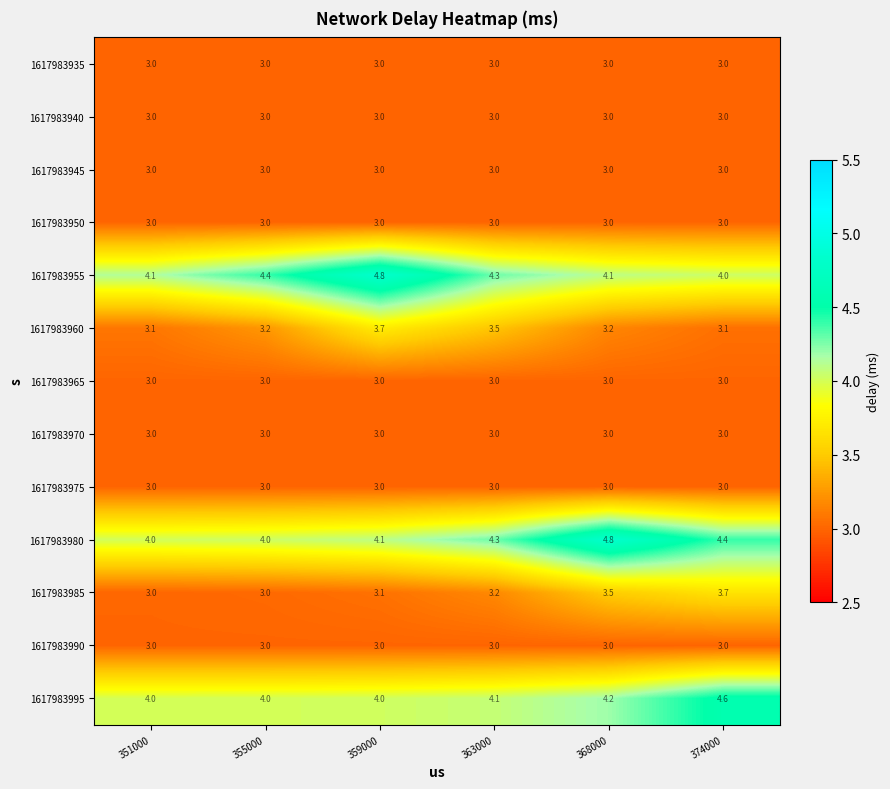

What is the minimum value for 1617983940?

3.0